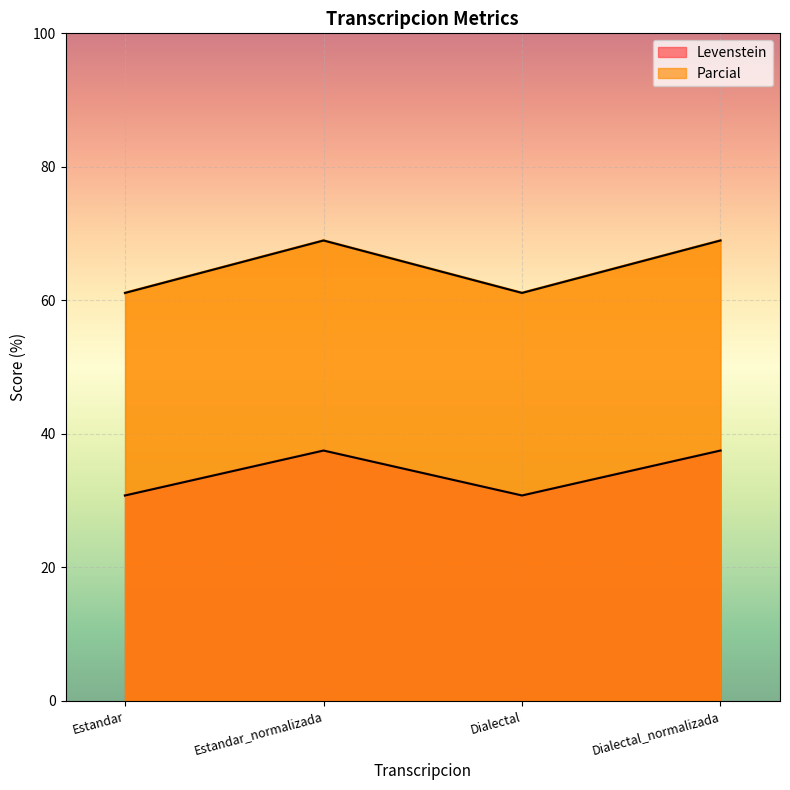

True or false: Levenstein and Parcial intersect in this chart.

False